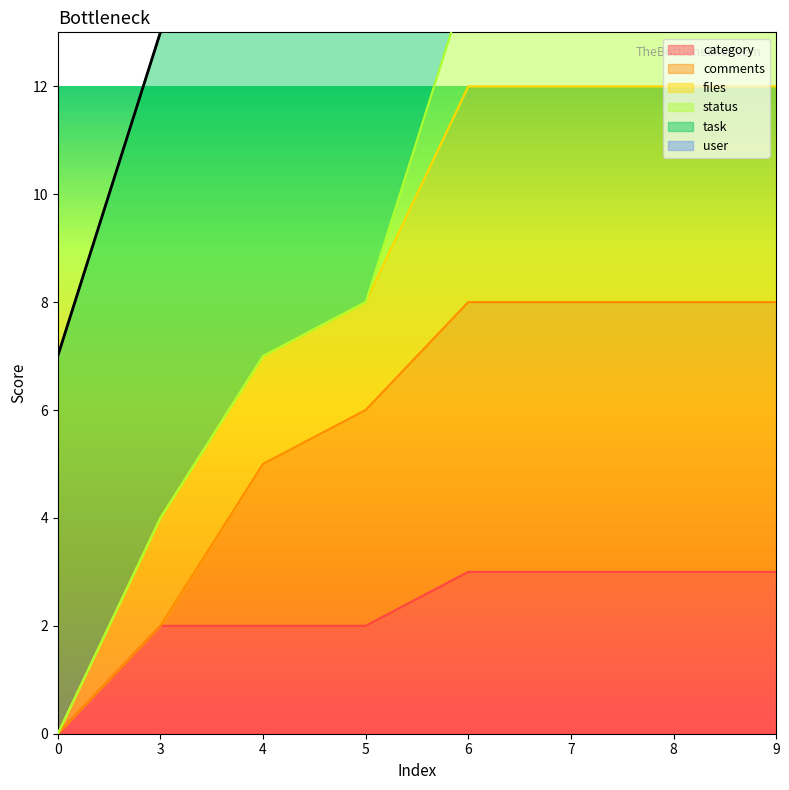

Is it true that category equals 2 at 9?

False